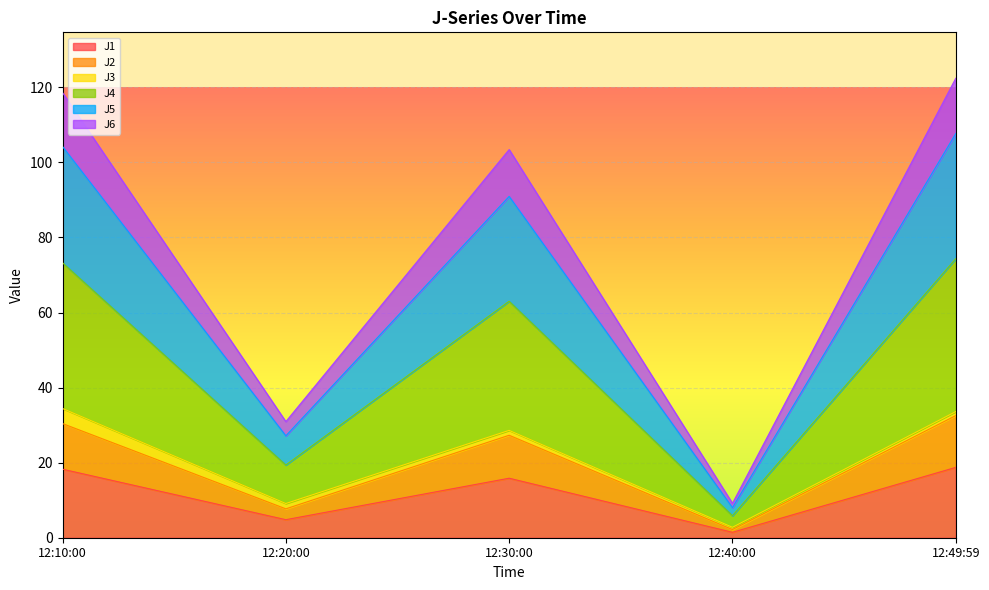

What is the highest value of the J1 series?

18.7